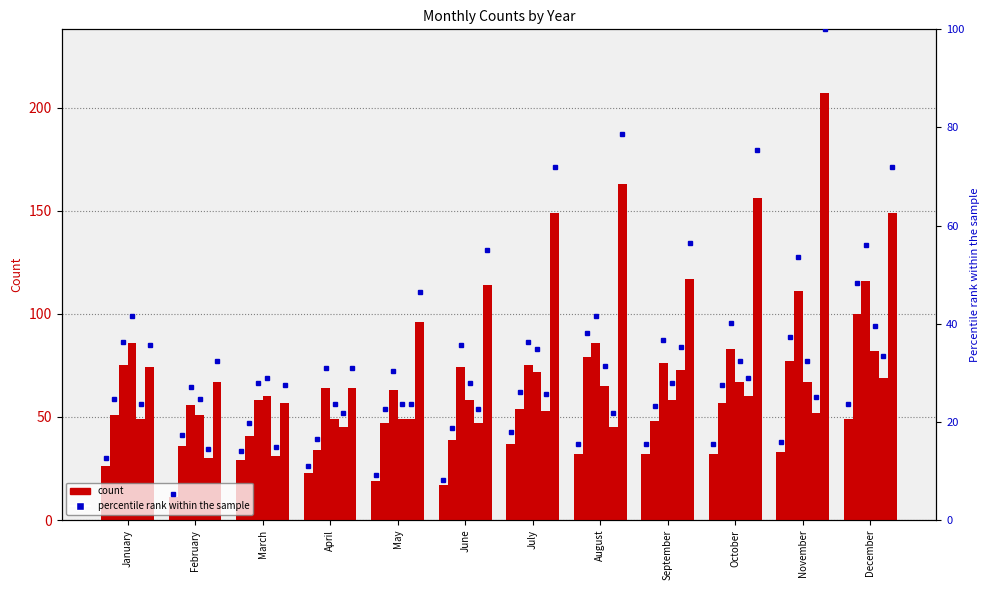

At which category does the chart reach its peak across all series?

November